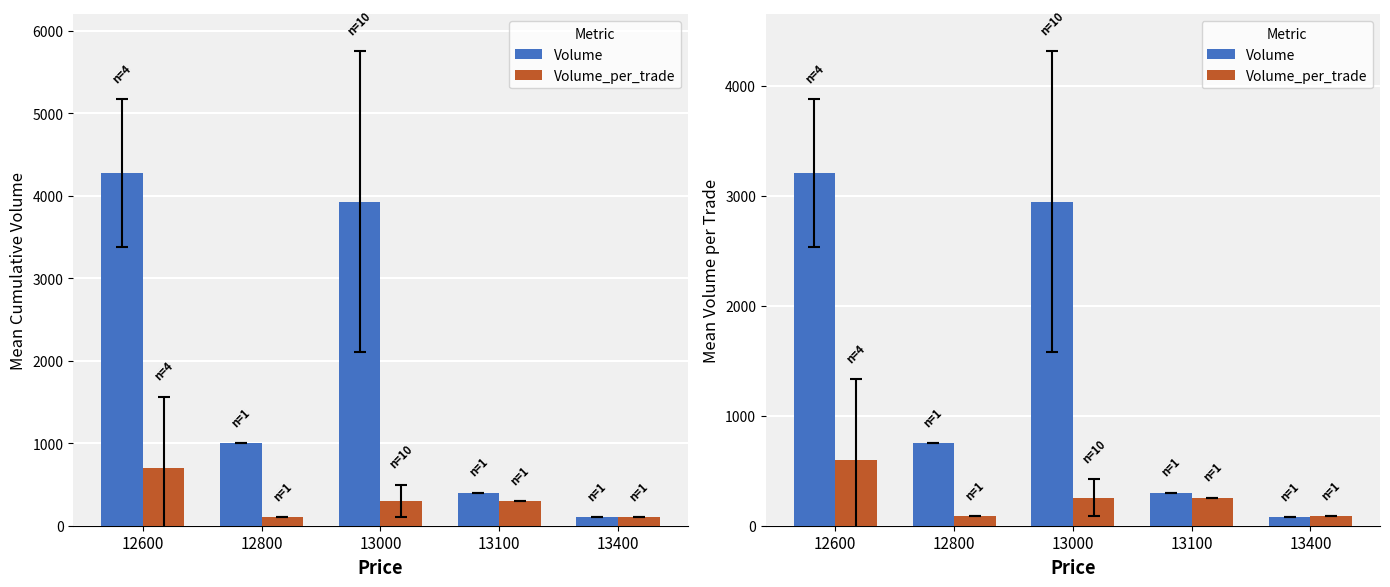

What are all the series names shown in the legend?

Volume, Volume_per_trade